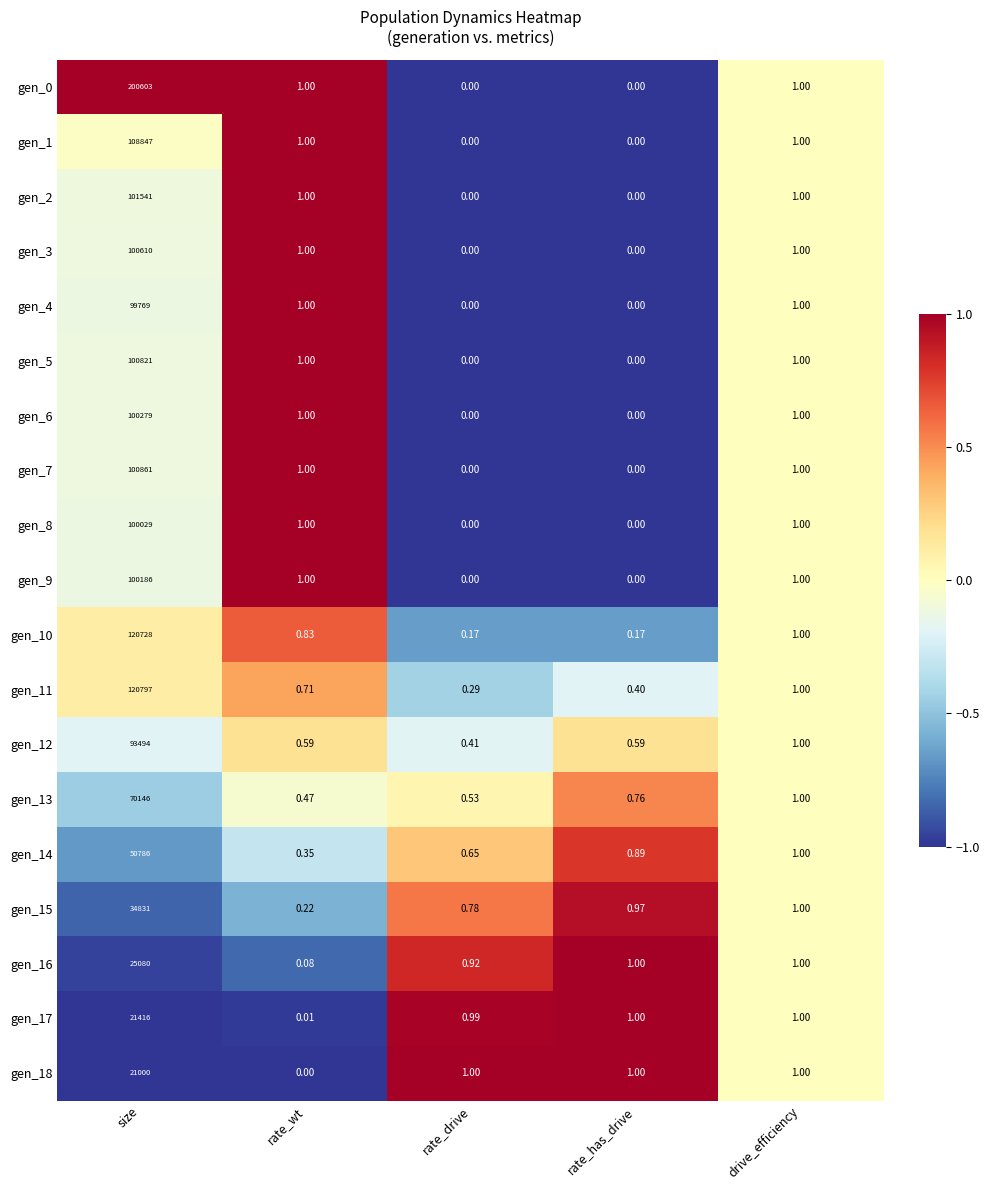

Where does the gen_17 series first go above 1?

size